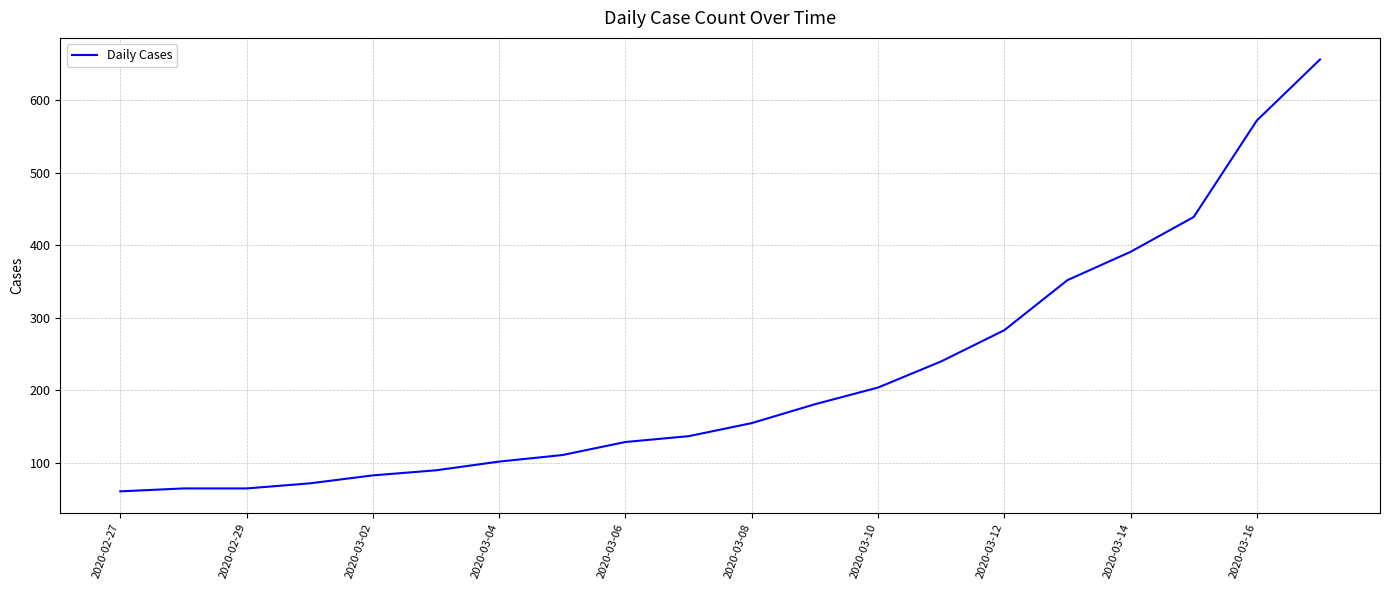

What is the greatest value displayed?

656